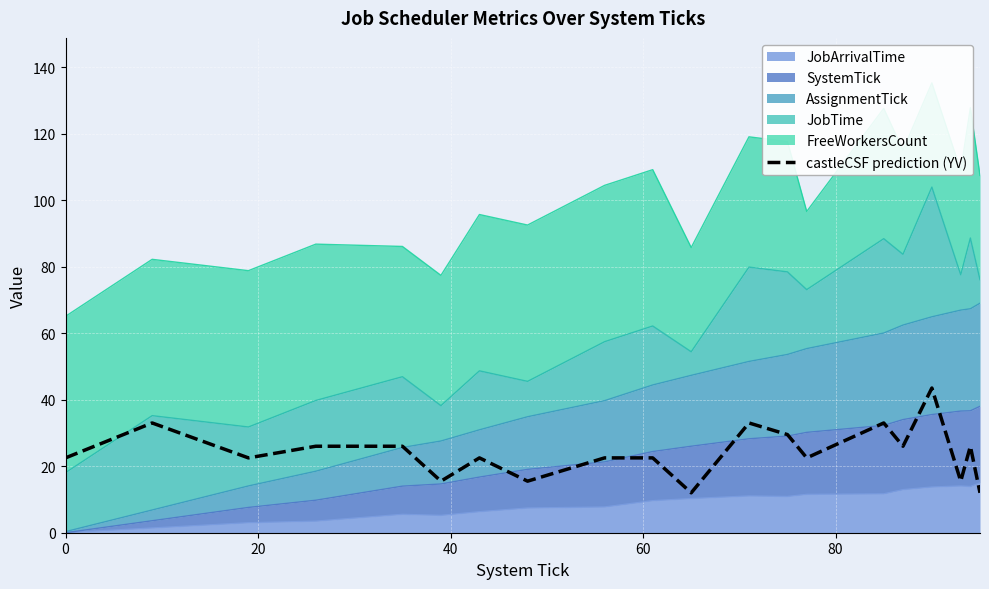

Count the number of values greater than 22.

15